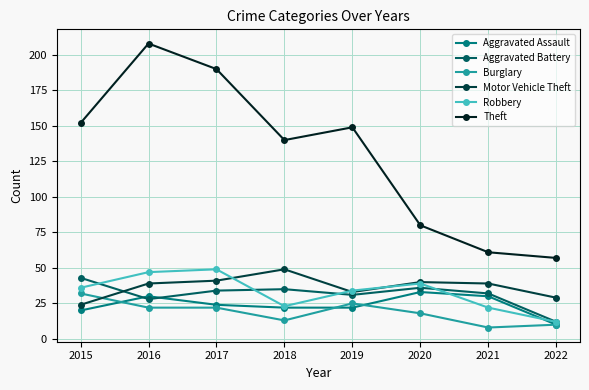

Which series changed the most between 2016 and 2018?

Theft